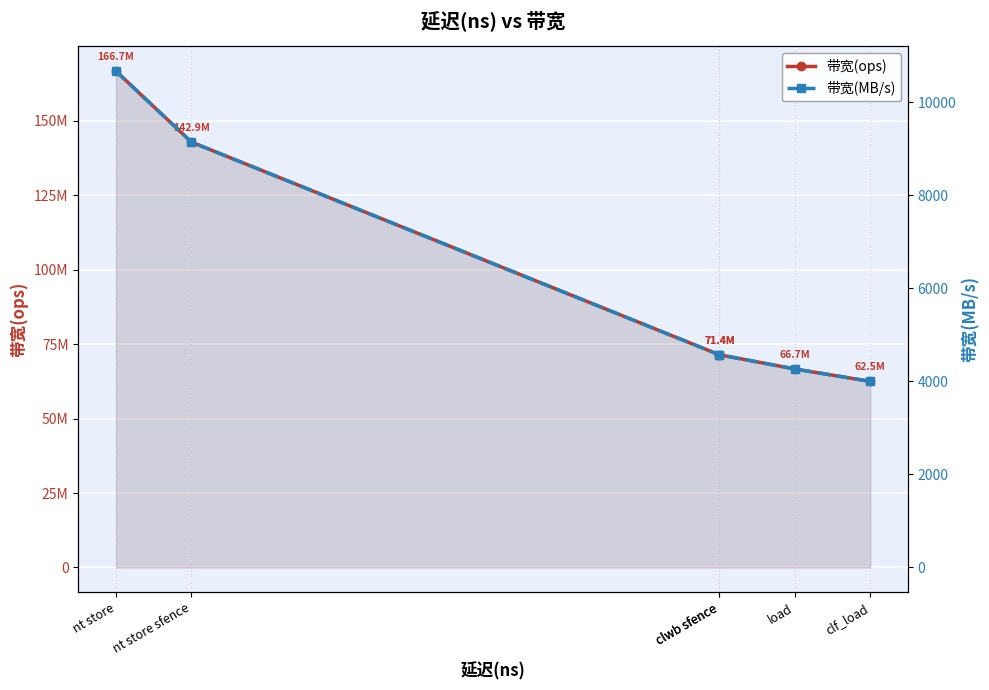

True or false: 带宽(MB/s) and 带宽(ops) intersect in this chart.

False